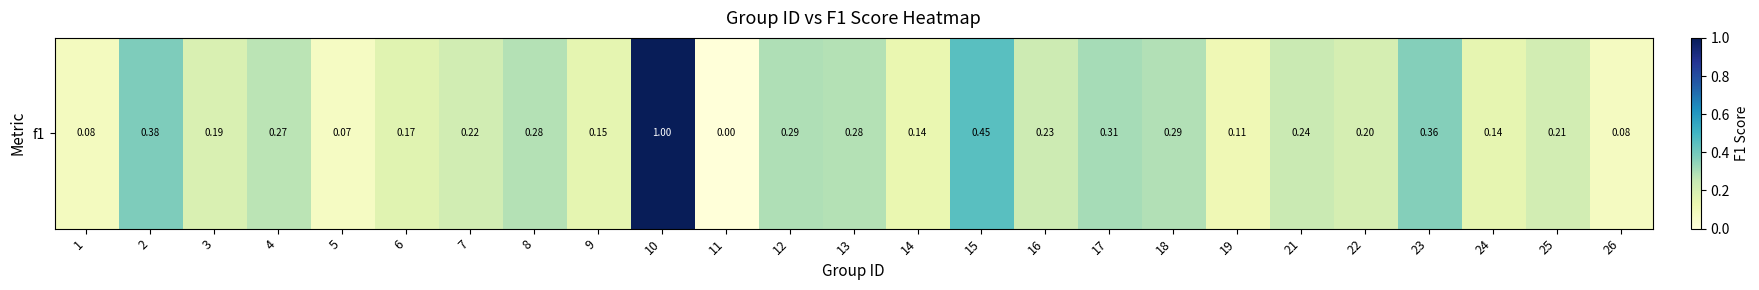

What is the maximum value shown in the chart?

1.0